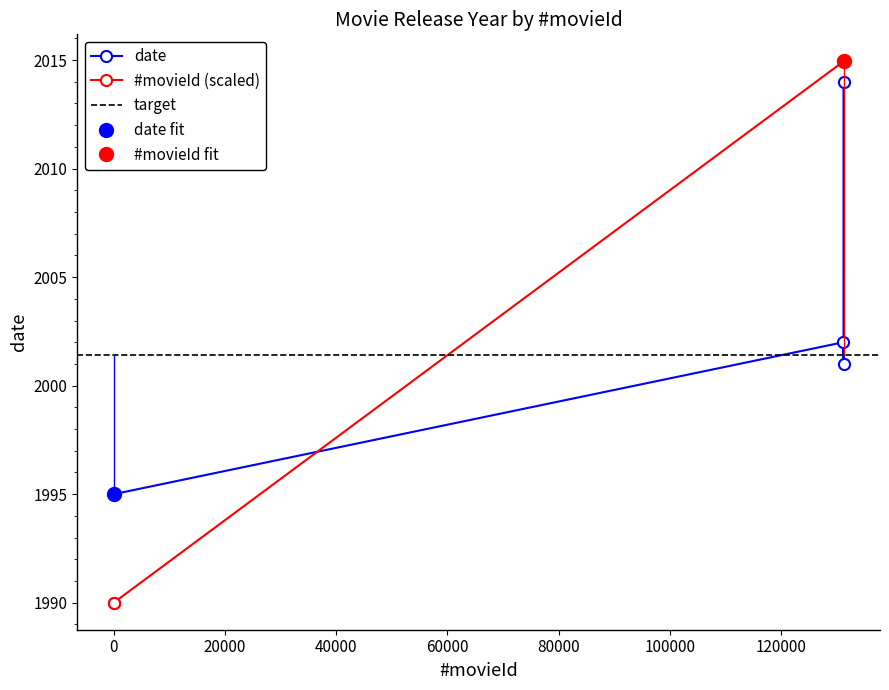

How many interior local peaks (higher than both neighbors) does the data have?

1